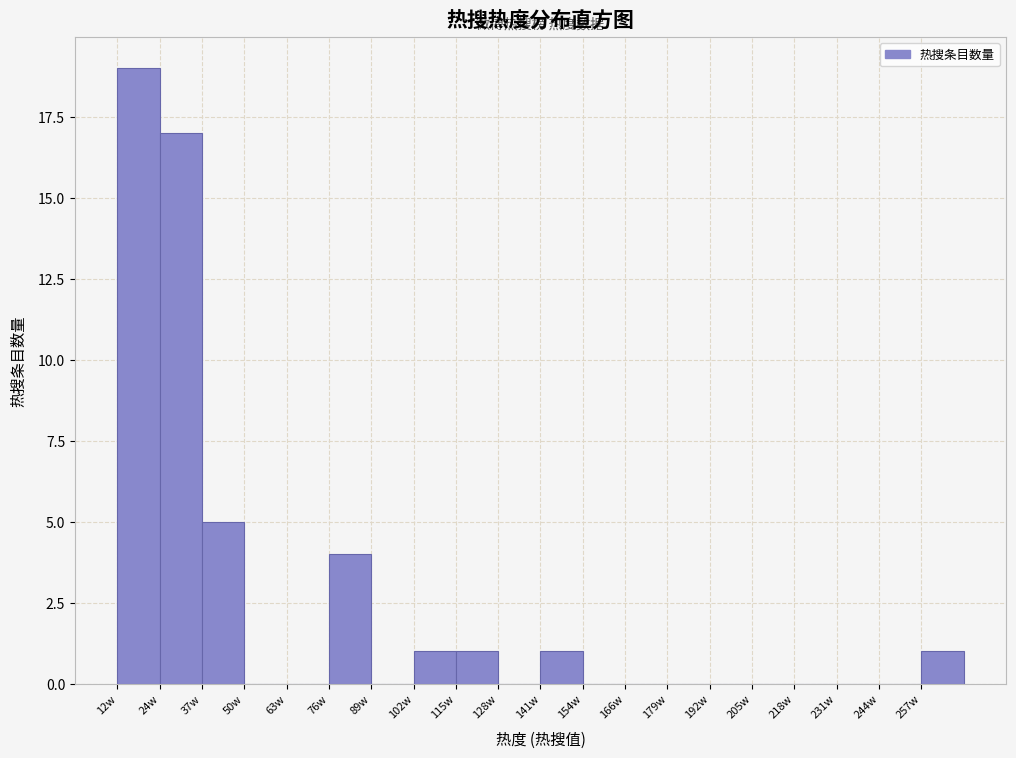

Reading left to right, extract all data points from this chart.

12w=19	24w=17	37w=5	50w=0	63w=0	76w=4	89w=0	102w=1	115w=1	128w=0	141w=1	154w=0	166w=0	179w=0	192w=0	205w=0	218w=0	231w=0	244w=0	257w=1